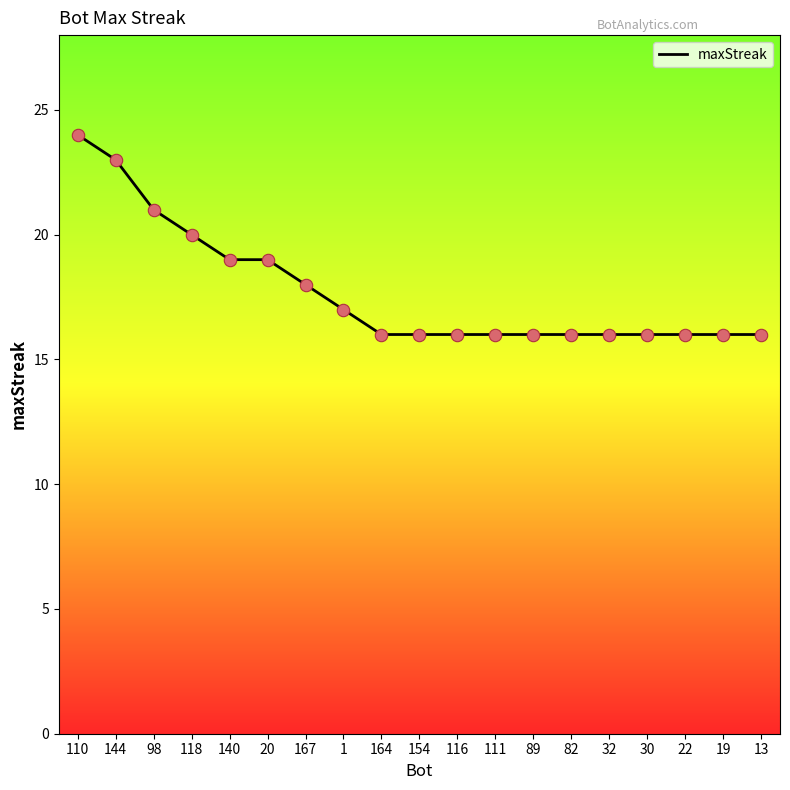

Approximately how many times larger is the value at 140 compared to 167?

1.1